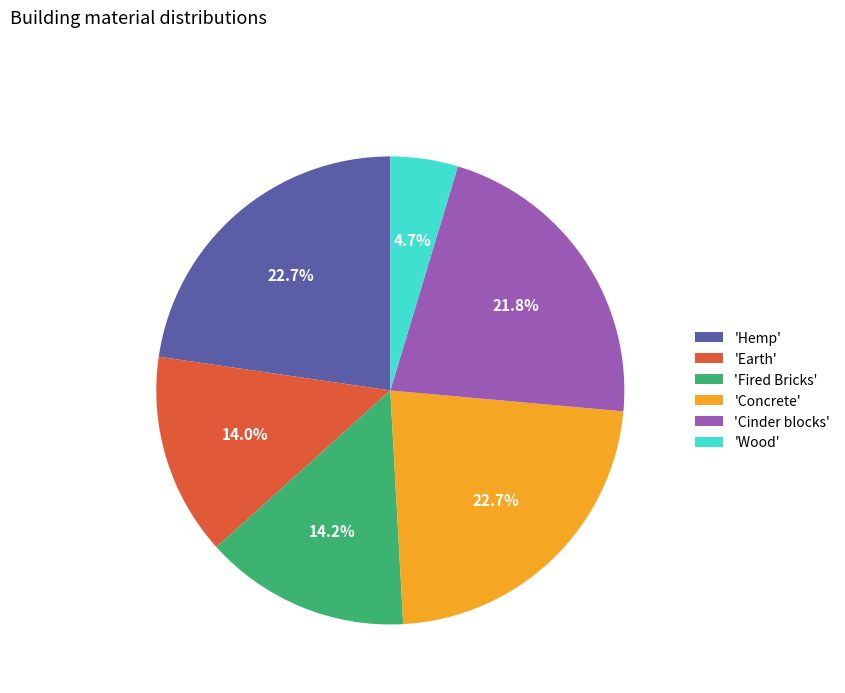

Between 'Earth' and 'Wood', which is larger?

'Earth'